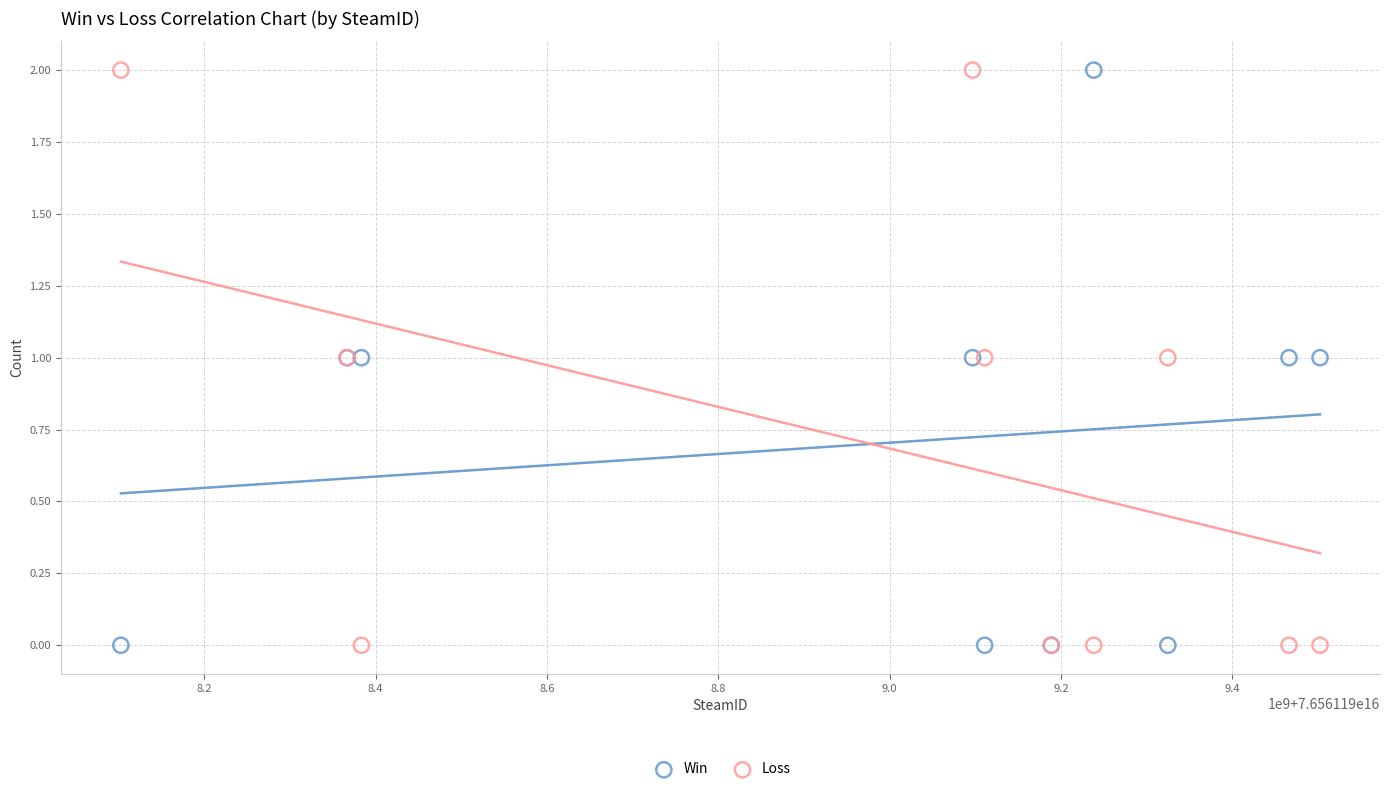

What is the X range (max minus min) for the scatter plot?

1399573024